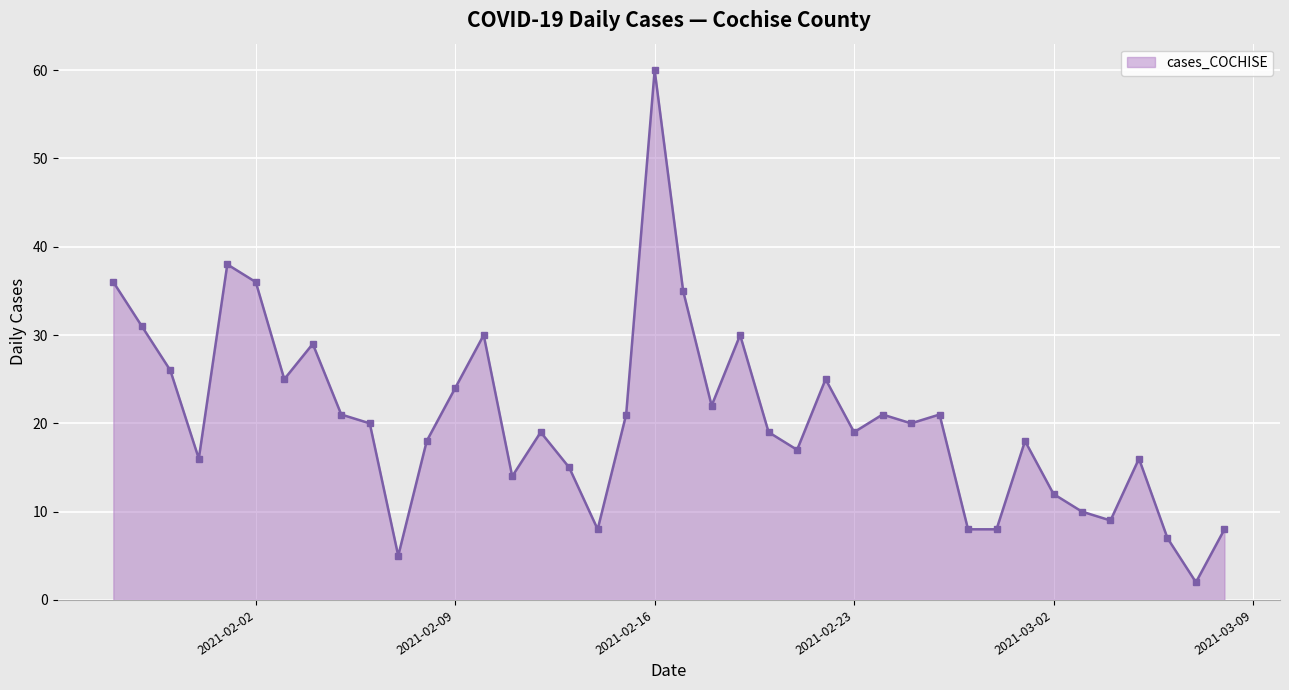

What is the difference between the second highest and second lowest values?

33